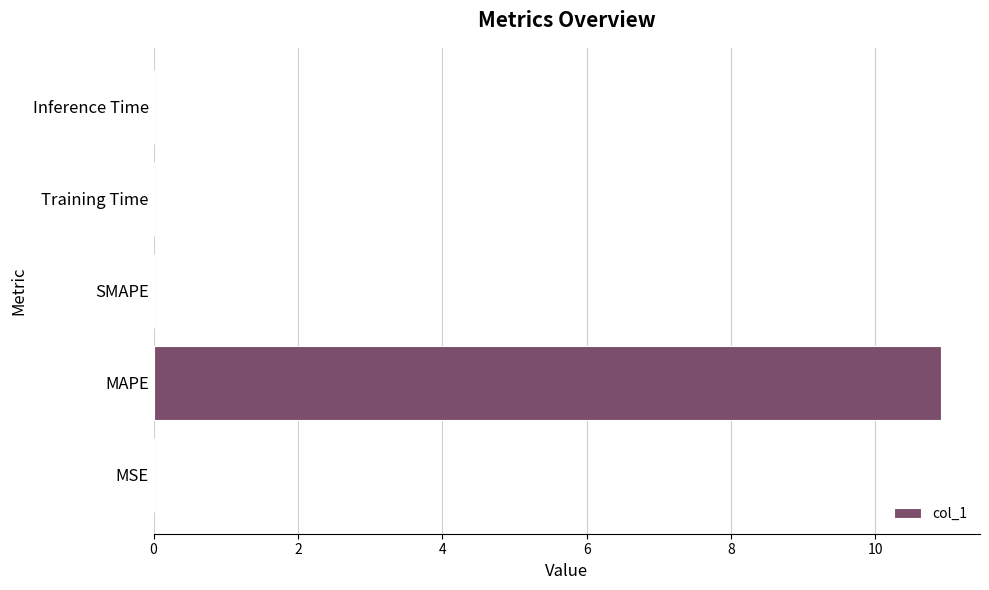

Which has a higher value, Training Time or MAPE?

MAPE